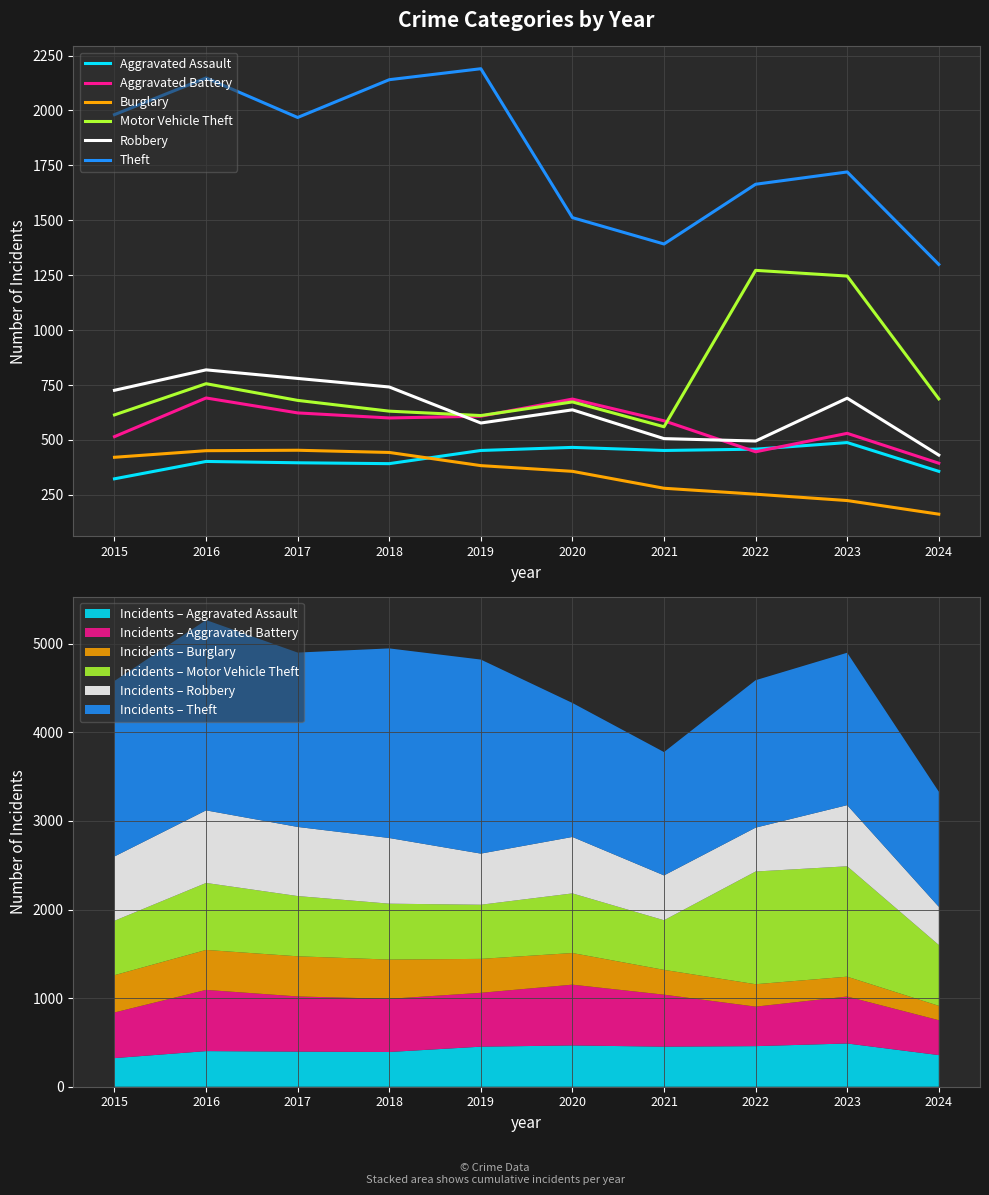

List the labels in order of Burglary value, smallest first.

2024, 2023, 2022, 2021, 2020, 2019, 2015, 2018, 2016, 2017